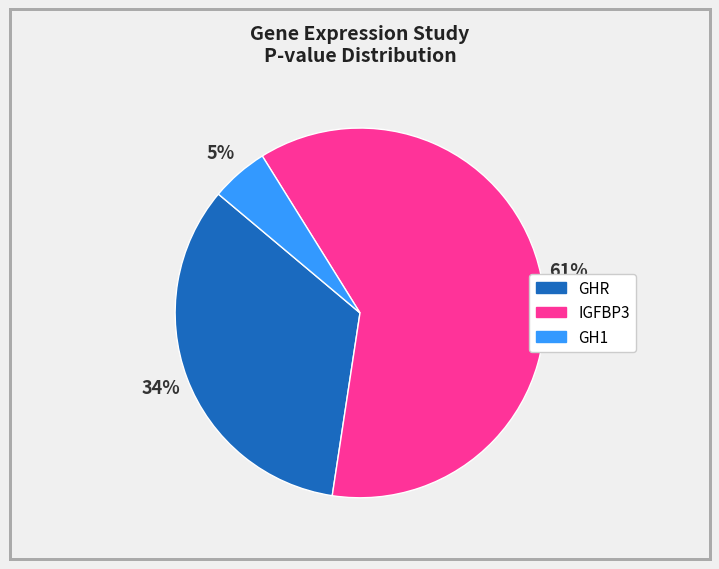

True or false: GHR accounts for 48% of the total.

False